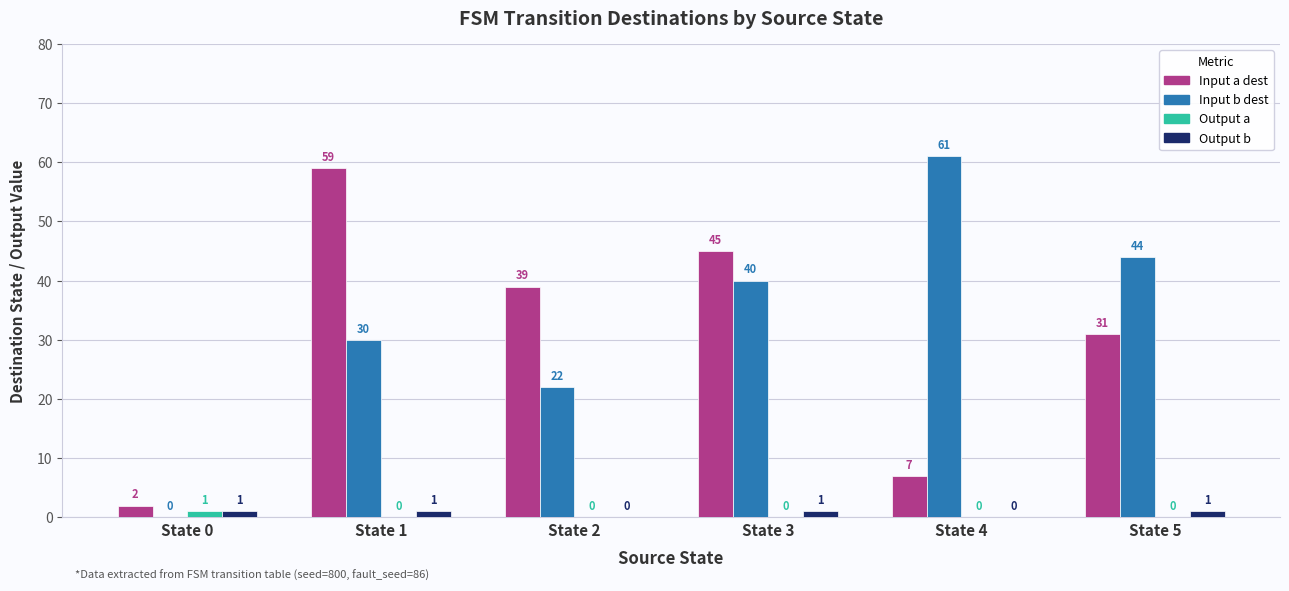

What are all the series names shown in the legend?

Input a dest, Input b dest, Output a, Output b